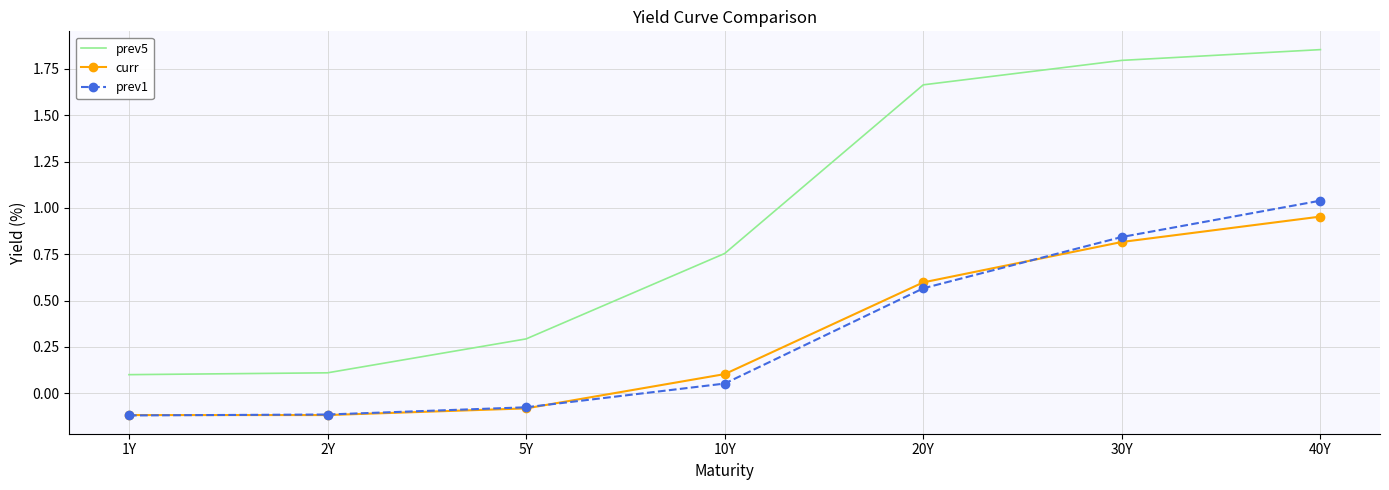

Where is prev1 nearest to the value 0?

10Y